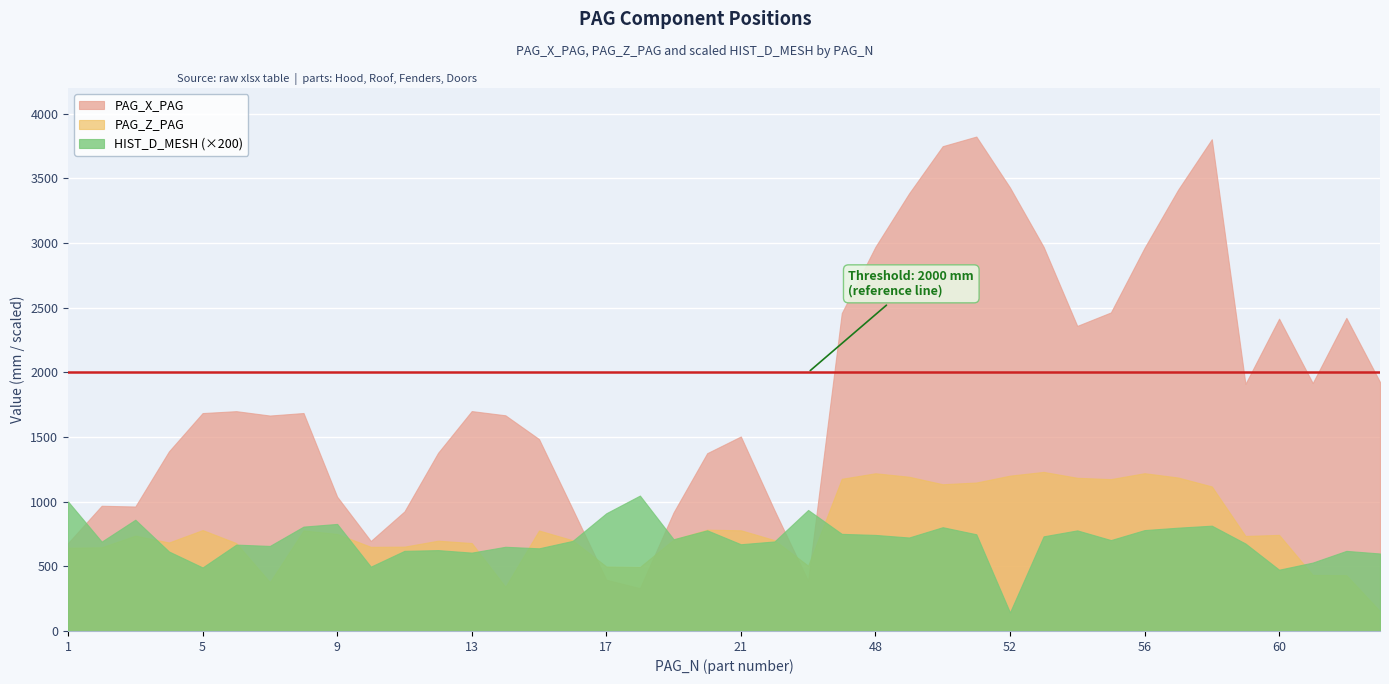

Which series ends up on top after the final intersection of PAG_X_PAG and HIST_D_MESH (×200)?

PAG_X_PAG